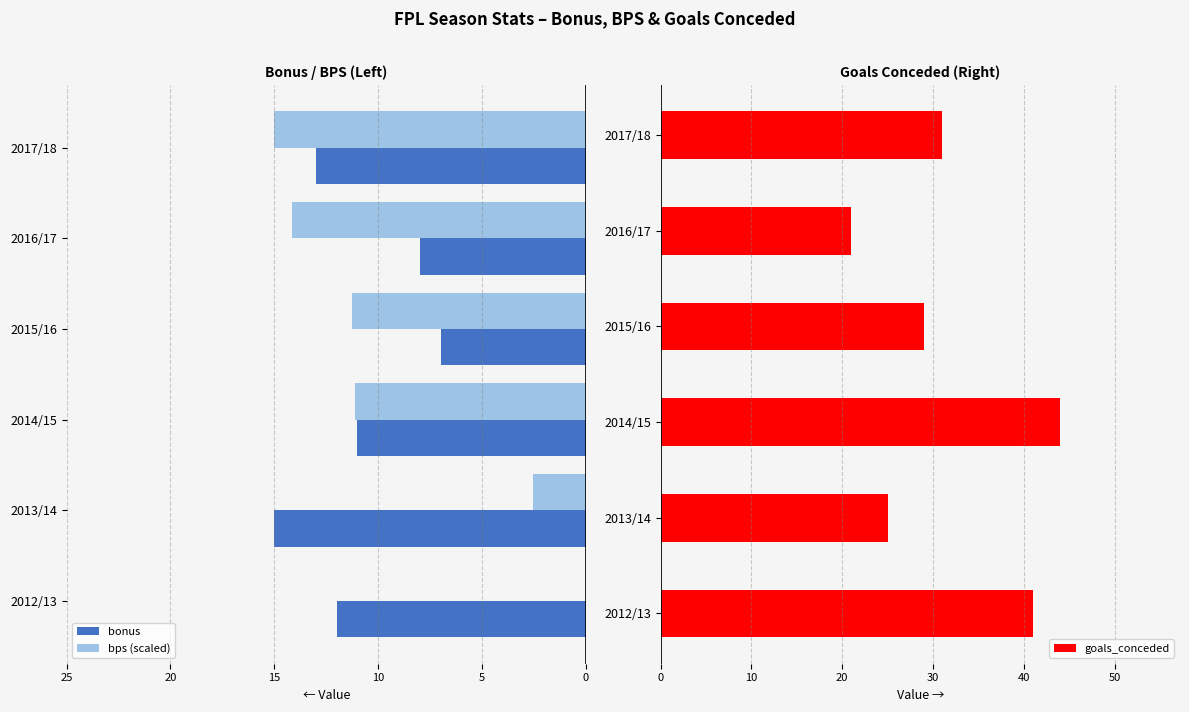

The goals_conceded series shows 25 at 2013/14. True or false?

True